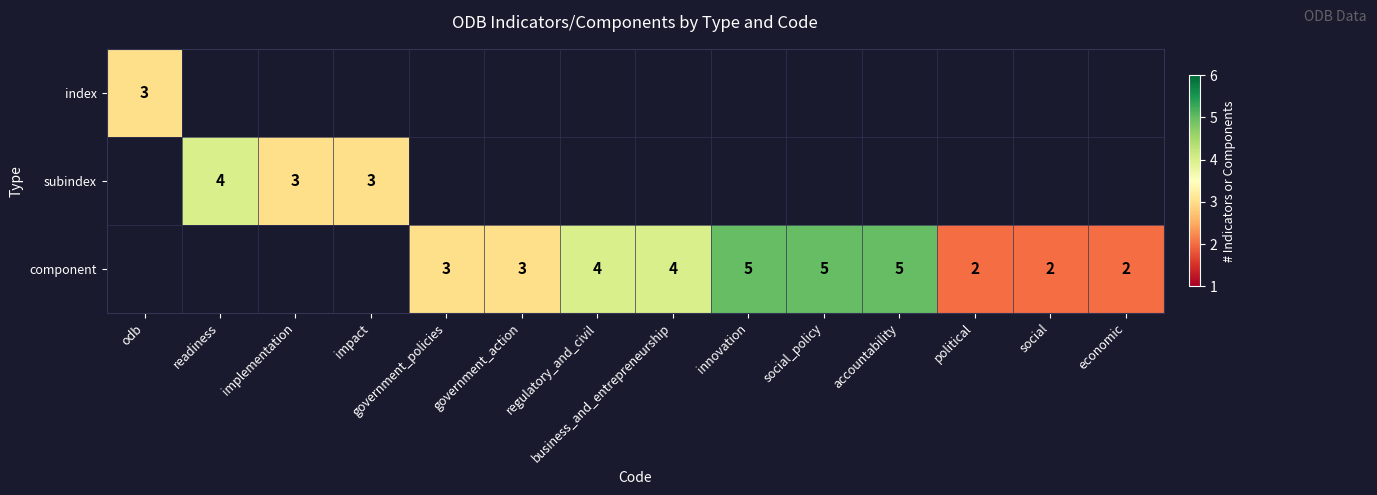

Between social and government_policies, which is larger?

government_policies